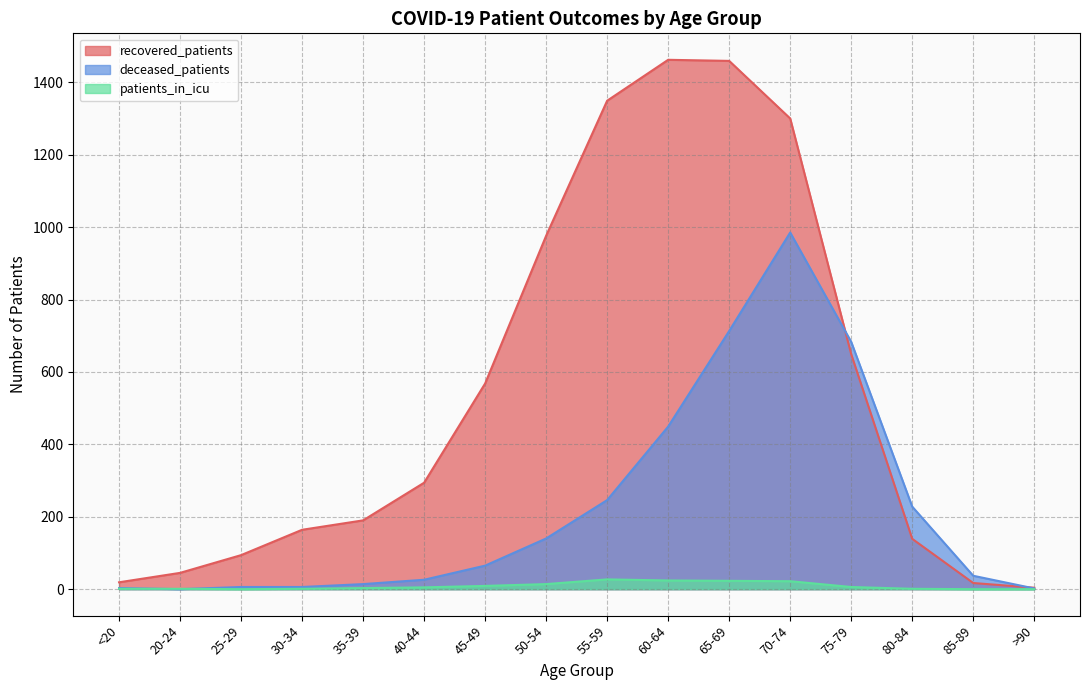

At which category is the sum across all series the highest?

70-74